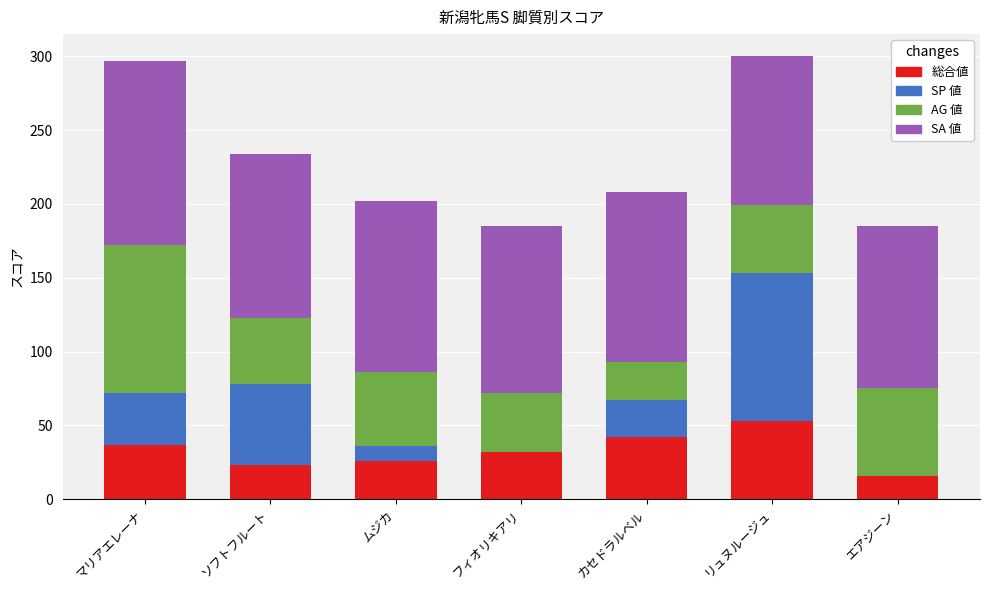

What is the total value across all series at エアジーン?

185